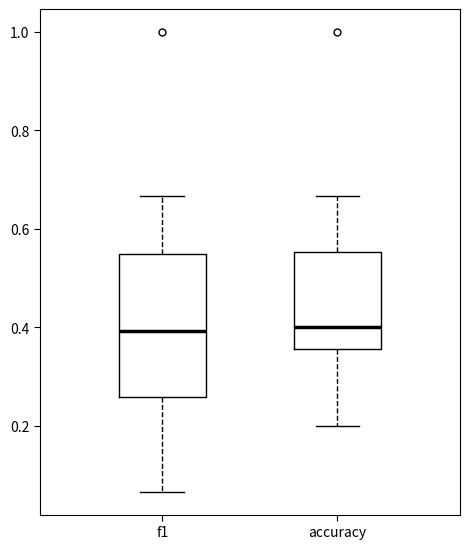

Where does the upper whisker of the box for f1 end on the y-axis? The values are not printed on the chart, so give them approximately, as read against the axis.

0.66